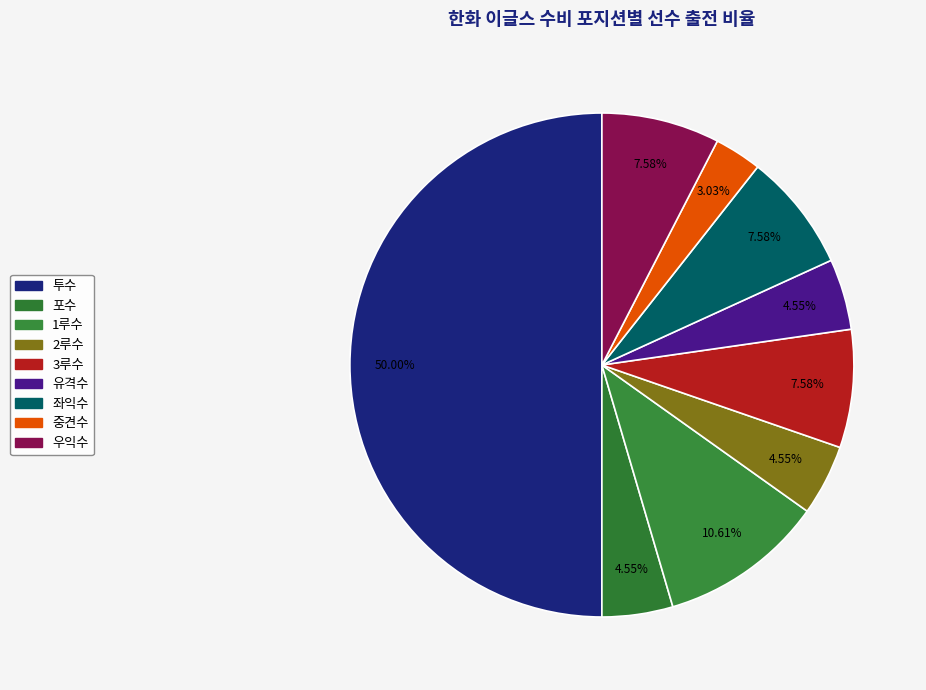

What is the ratio of the value at 중견수 to the value at 포수?

0.7